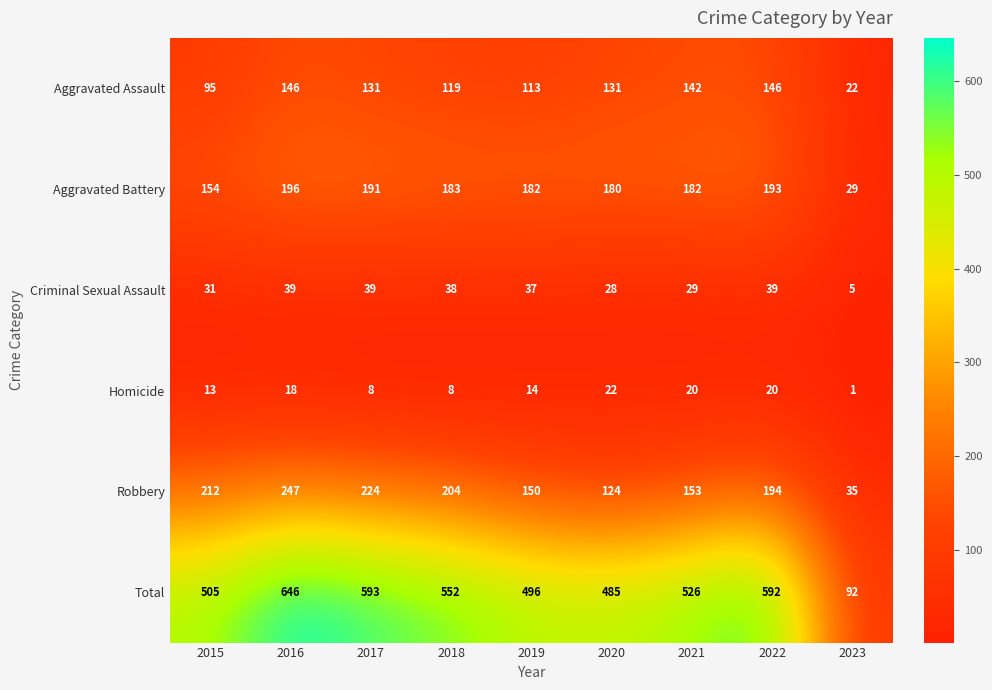

Which series has the largest range (max minus min)?

Total